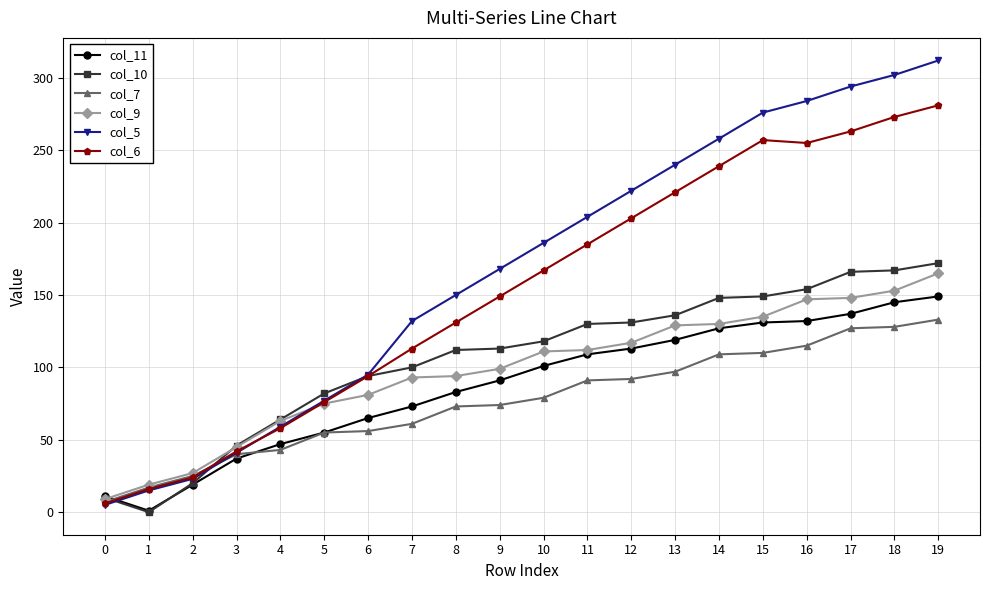

True or false: col_9 has a value of 148 at 17.

True